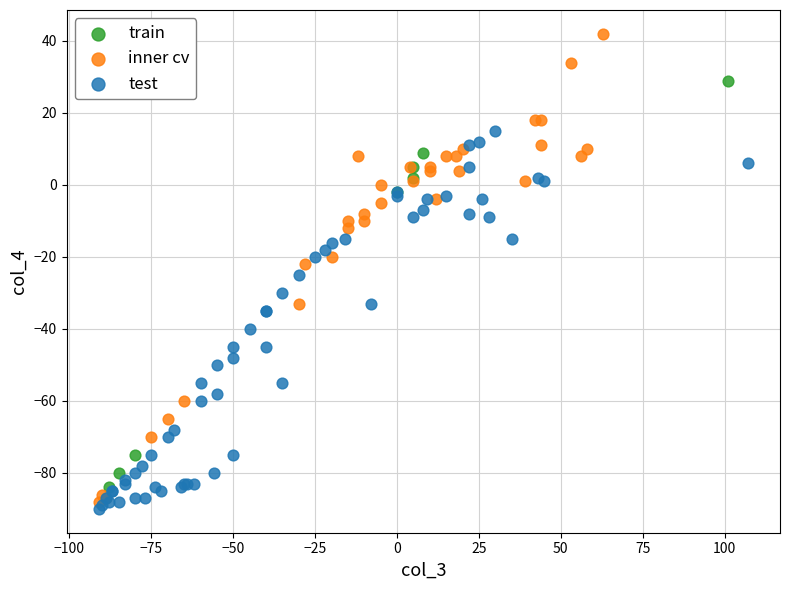

What are all the series names shown in the legend?

train, inner cv, test